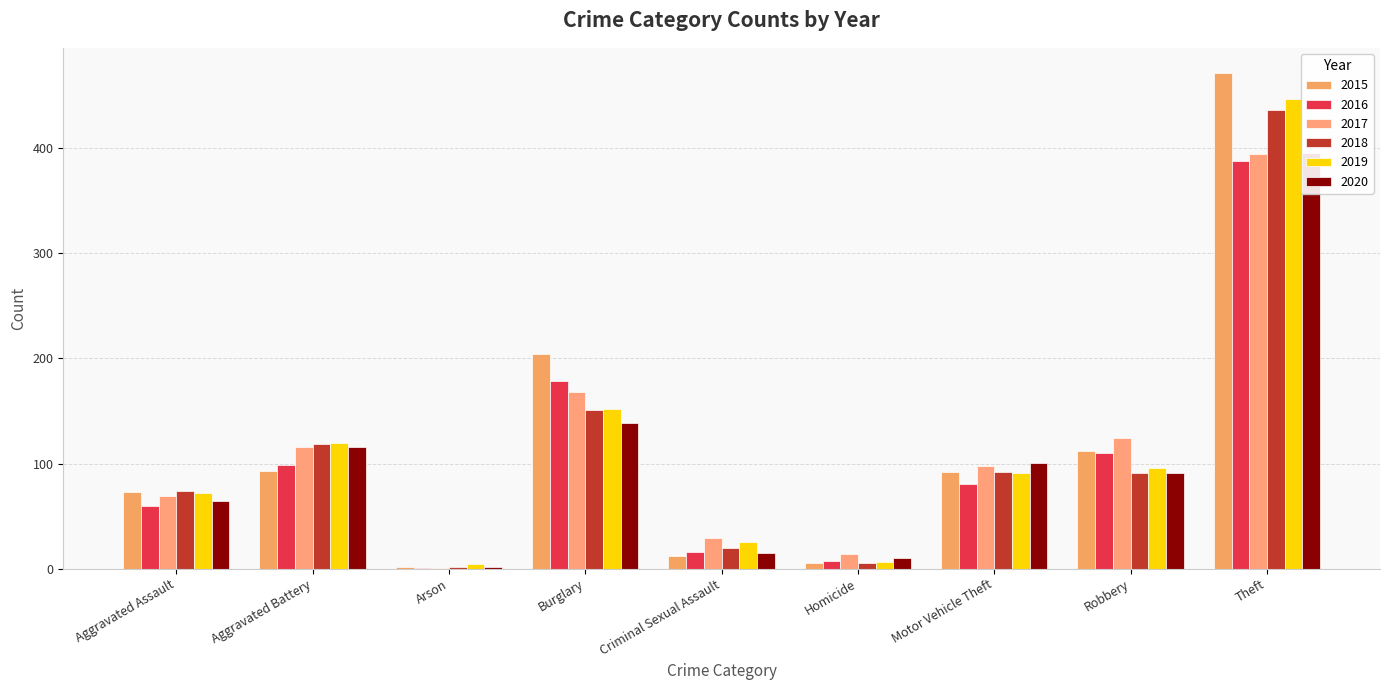

Which series has the largest range (max minus min)?

2015